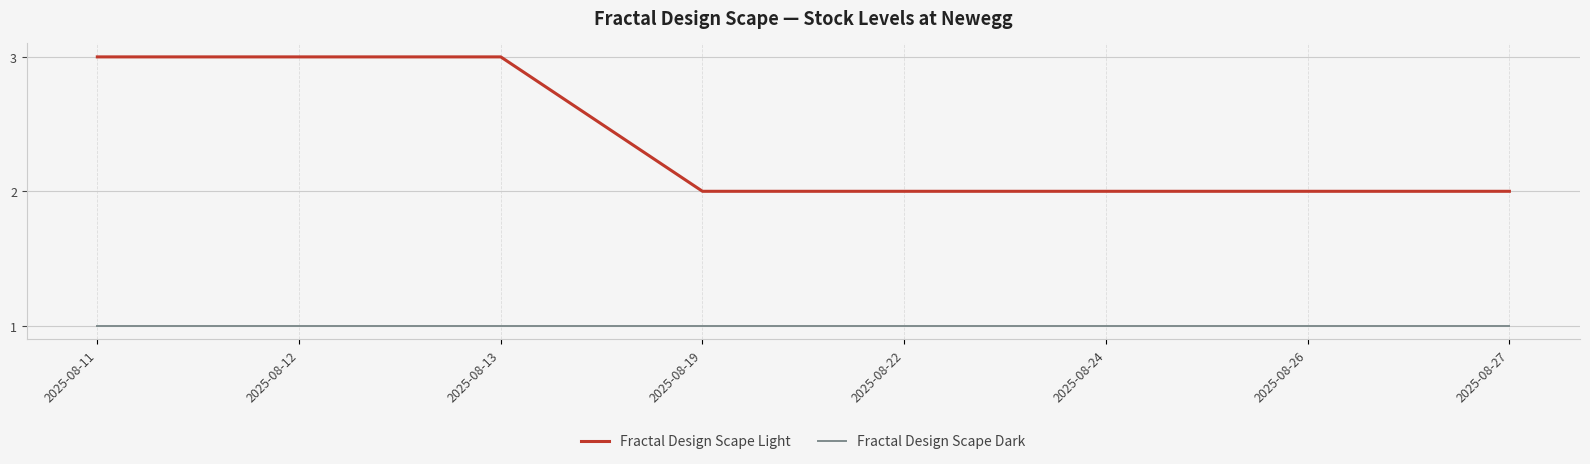

The Fractal Design Scape Dark series shows 1 at 2025-08-13. True or false?

True